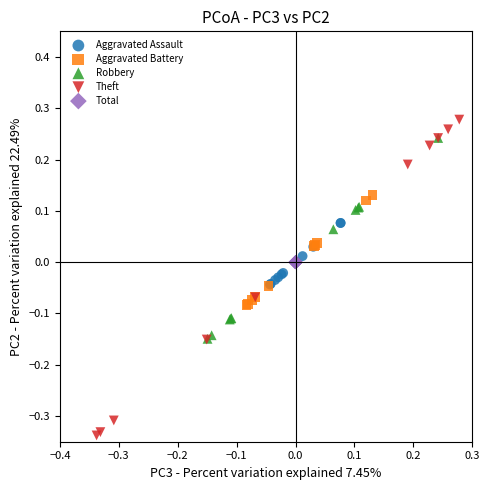

Which series reaches the minimum Y coordinate?

Theft